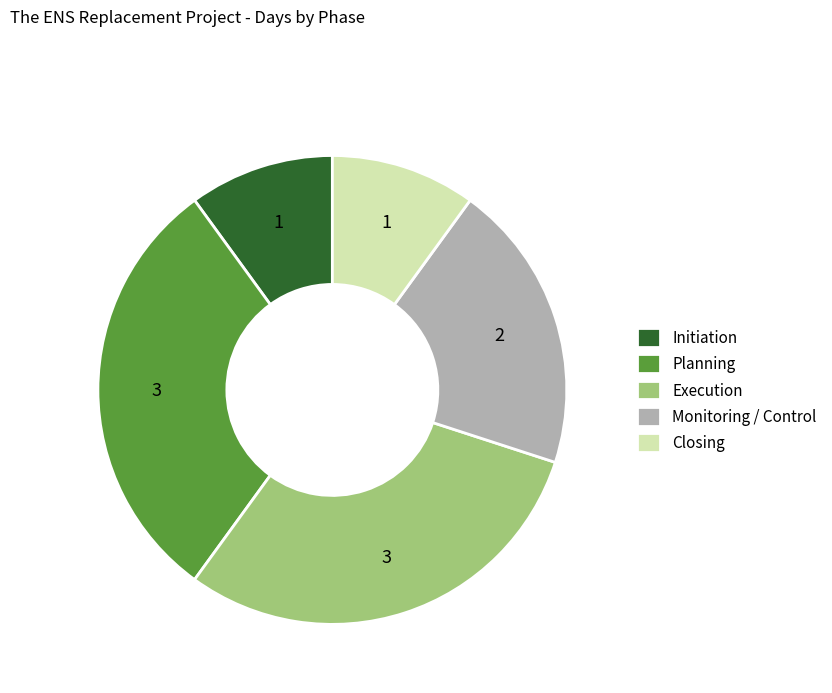

How many slices are in this pie chart?

5